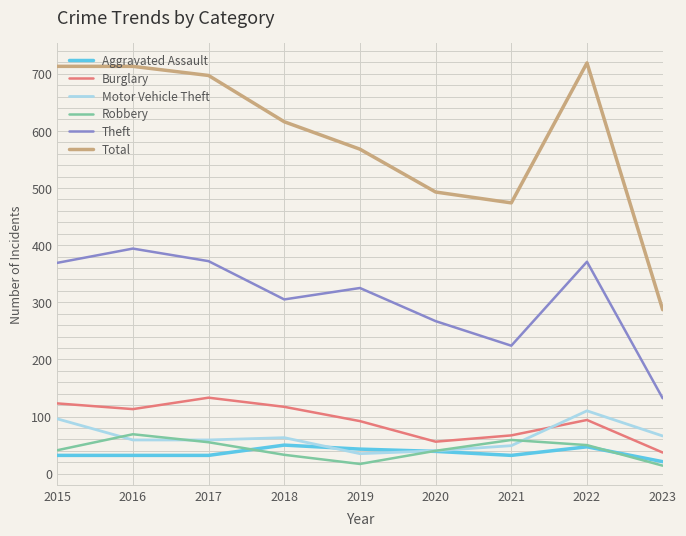

What is the highest value of the Motor Vehicle Theft series?

110